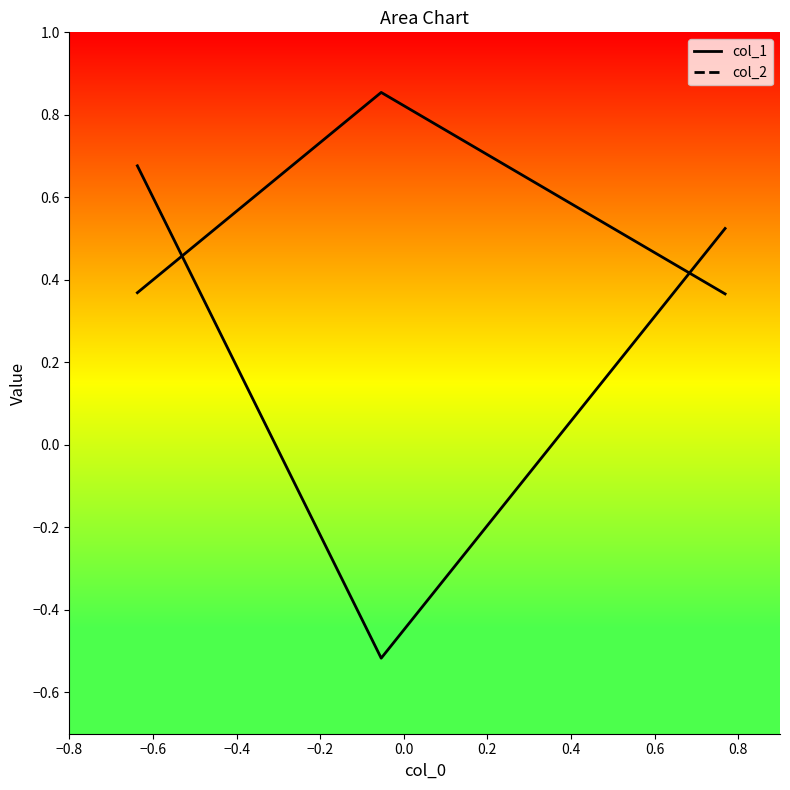

How many lines are shown in the chart?

1